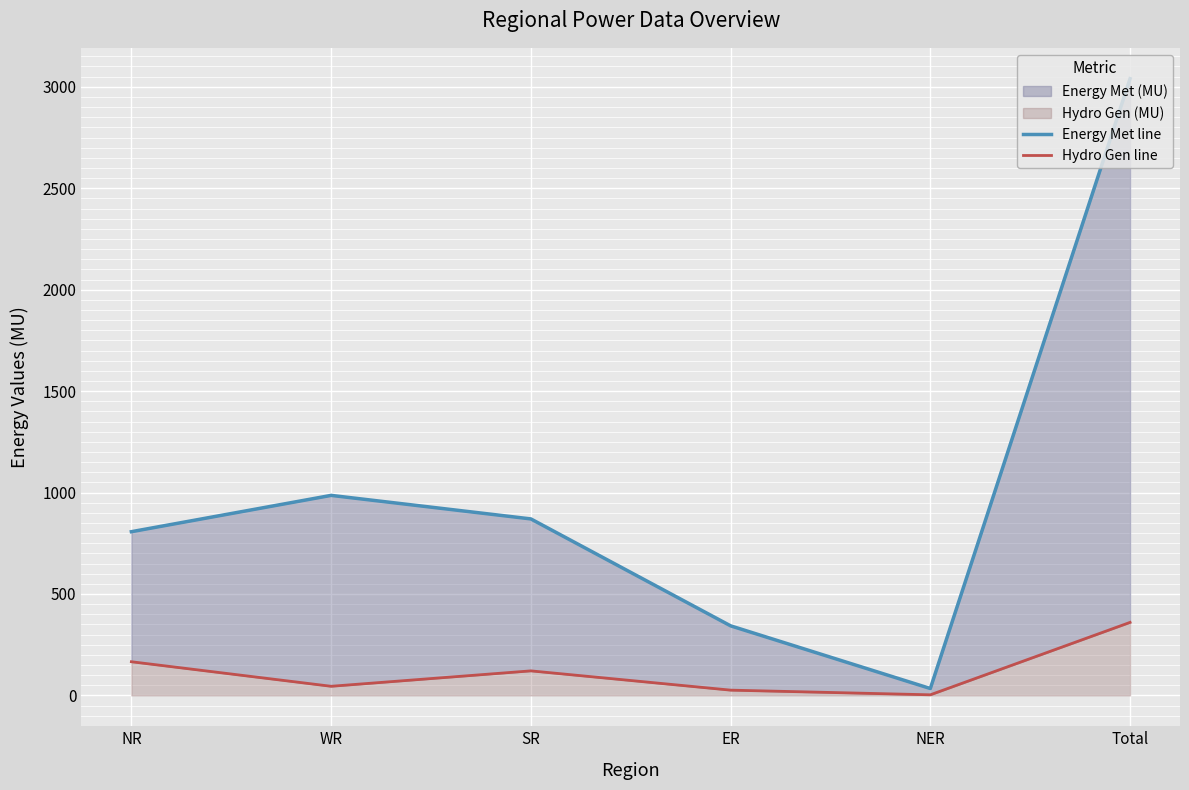

Is the value of Energy Met line at WR greater than the value of Hydro Gen line at NER?

Yes